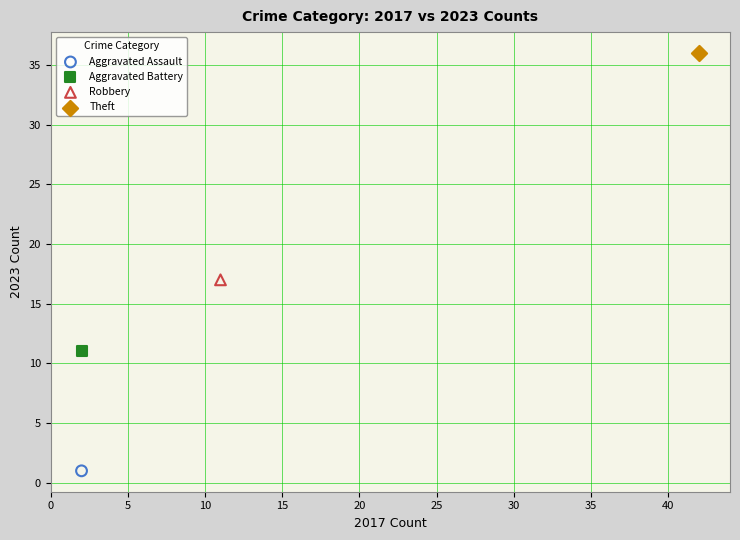

Which series contains the lowest Y value?

Aggravated Assault